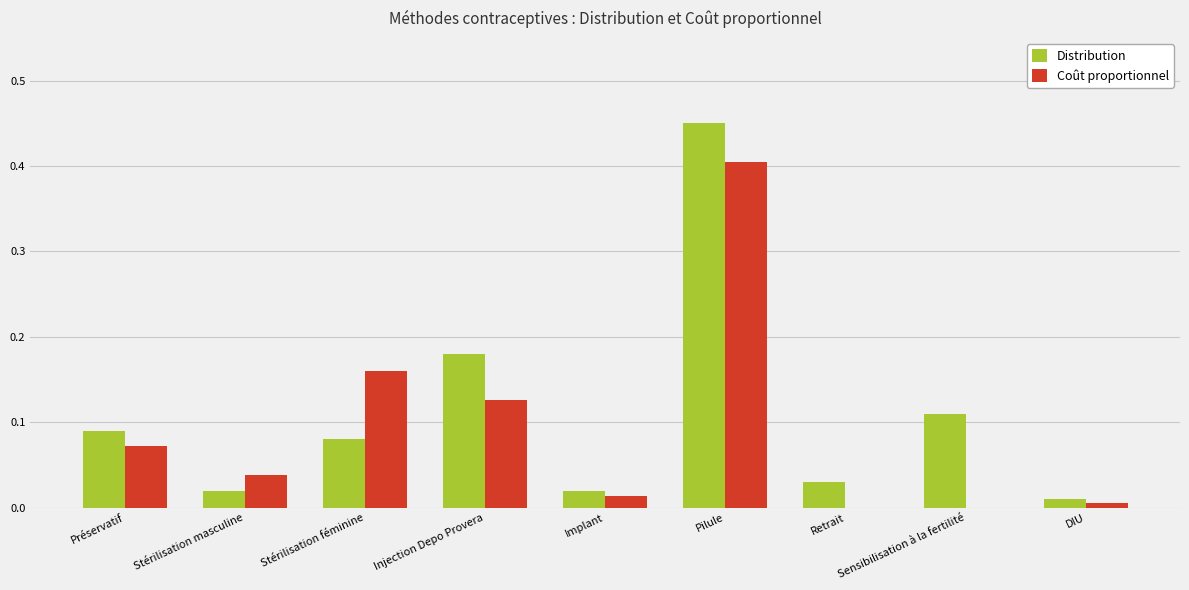

What is the sum of all Coût proportionnel values?

0.8